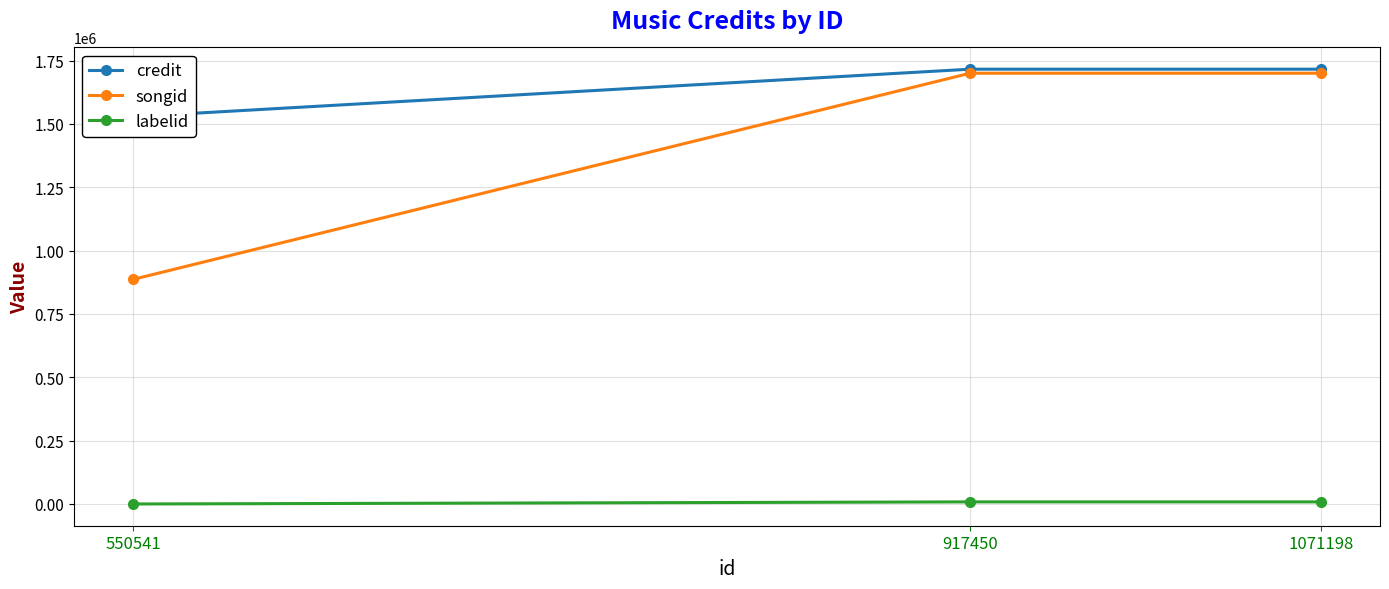

What is the difference between the maximum and minimum values in the credit series?

187564